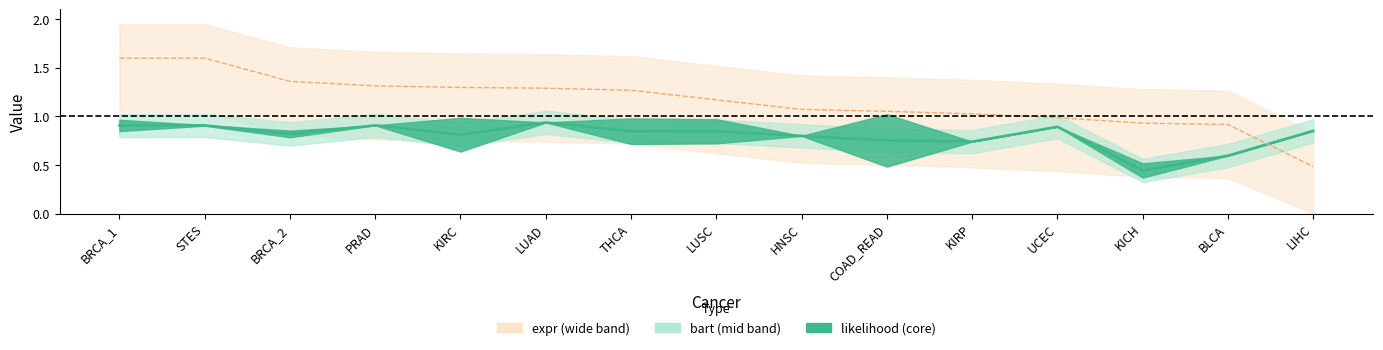

What is the label of the 7th point from the right?

HNSC